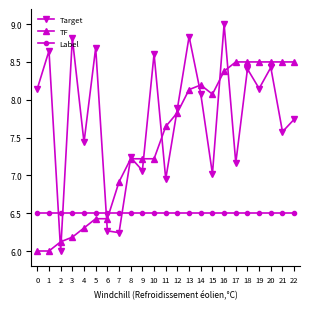

List the series in order of their overall mean, lowest first.

Label, TF, Target